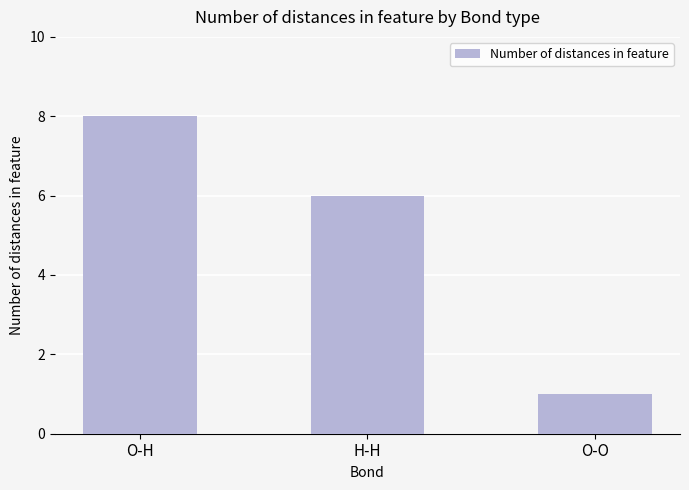

What is the change in value from H-H to O-O?

-5